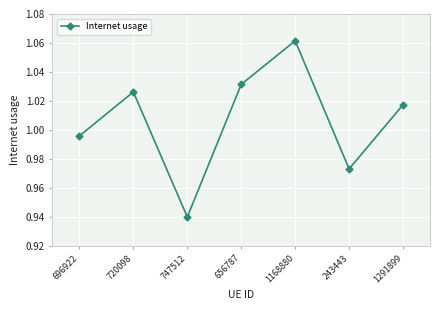

The value at 1168880 is 1.5. True or false?

False